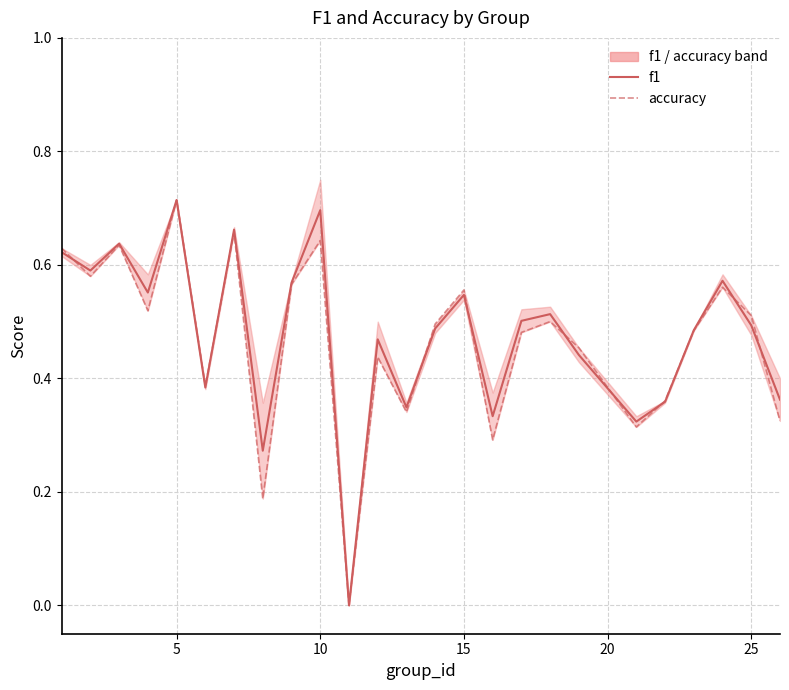

What are all the series names shown in the legend?

f1, accuracy